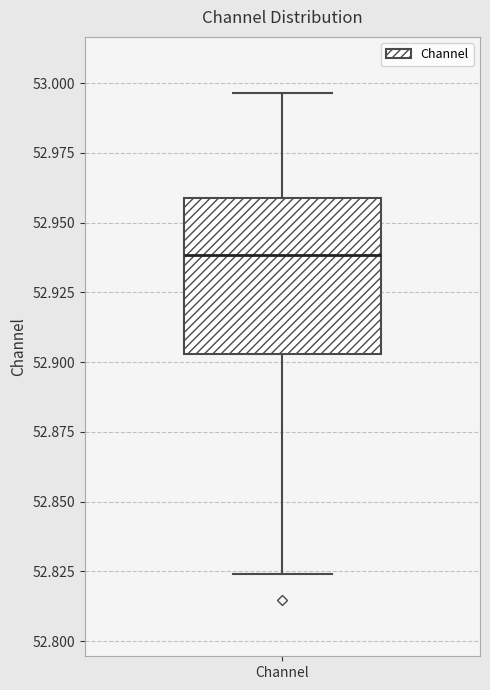

Transcribe this box plot: give where the median line is, the range the box spans, and where the two whiskers end, as read against the y-axis. The values are not printed on the chart, so give them approximately, as read against the axis.

median 52.940, box 52.905 to 52.960, whiskers 52.825 to 52.995